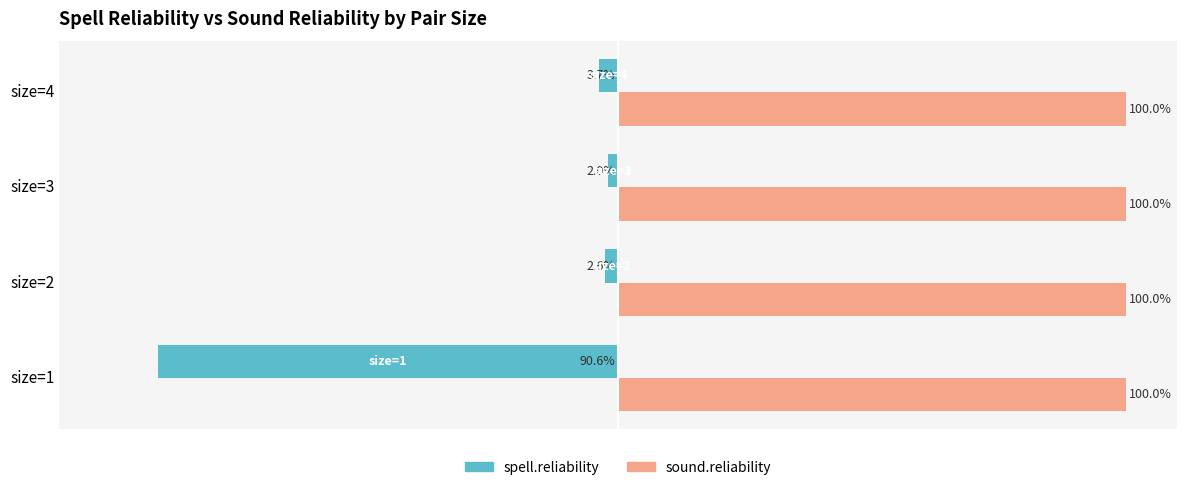

What are all the series names shown in the legend?

spell.reliability, sound.reliability